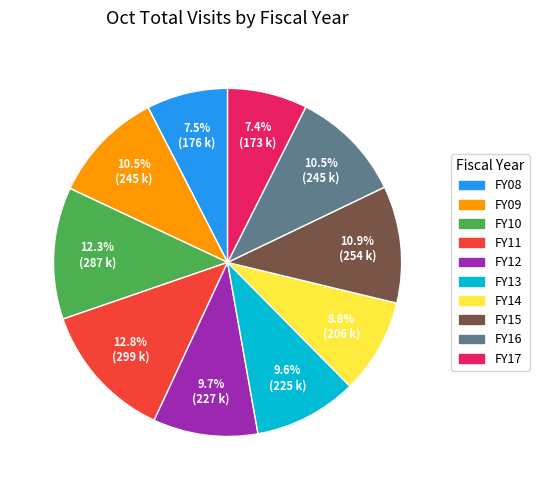

What is the largest slice in the pie chart?

FY11